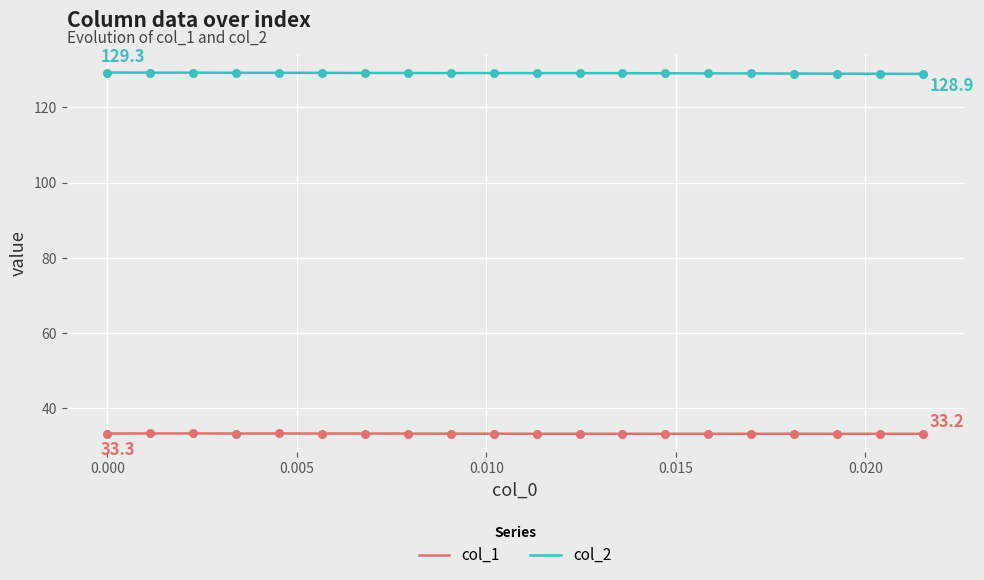

Rank the series by their maximum value, from lowest to highest.

col_1, col_2